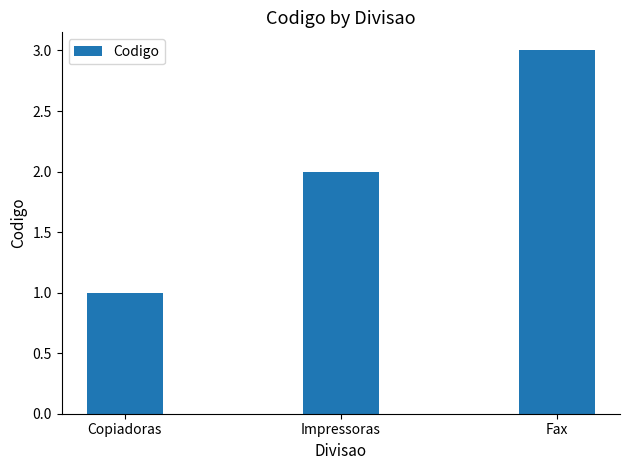

Count the number of data series in this chart.

1